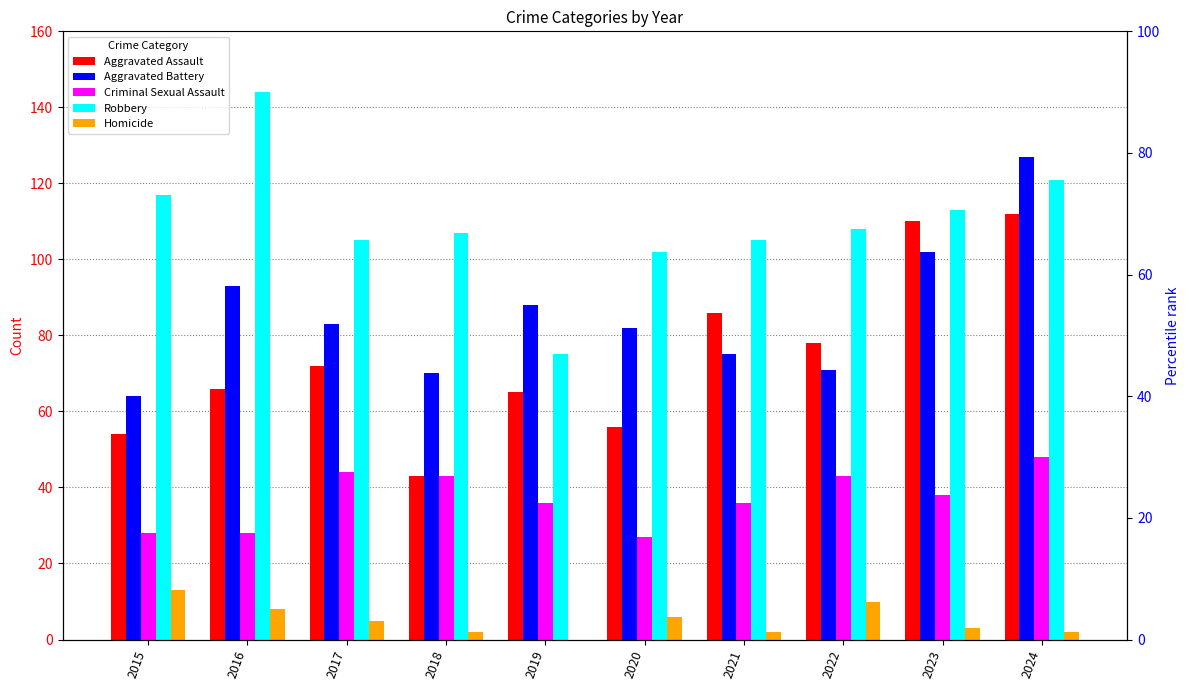

What are all the series names shown in the legend?

Aggravated Assault, Aggravated Battery, Criminal Sexual Assault, Robbery, Homicide